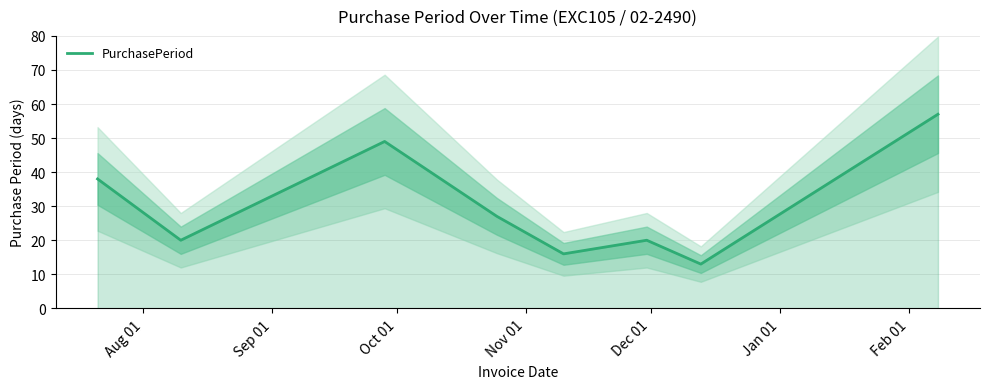

What is the lowest value of the PurchasePeriod series?

13